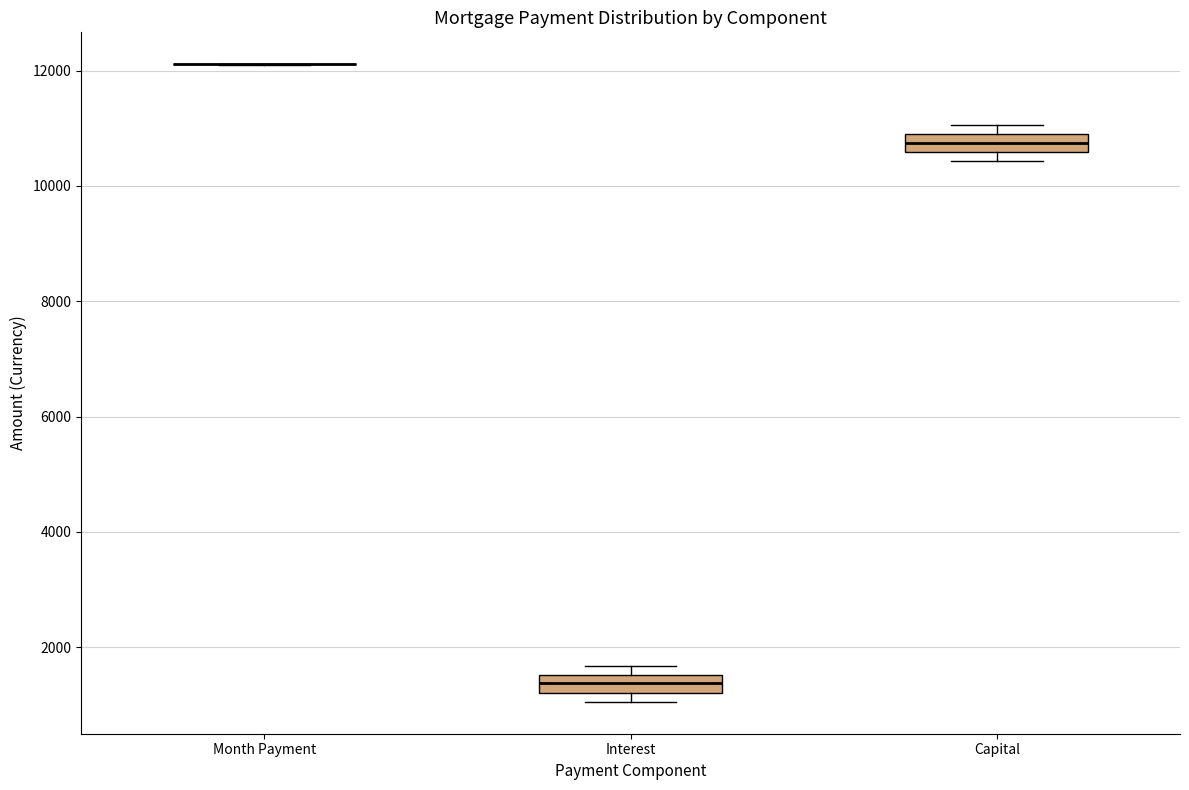

Reading left to right, read every box against the y-axis: the position of its median line, the range the box covers, and the ends of its whiskers. The values are not printed on the chart, so give them approximately, as read against the axis.

Month Payment: box collapsed to a line at 12200, whiskers 12200 to 12200
Interest: median 1400, box 1200 to 1600, whiskers 1000 to 1600 (just above the box's upper edge)
Capital: median 10800 (inside the box), box 10600 to 10800, whiskers 10400 to 11000